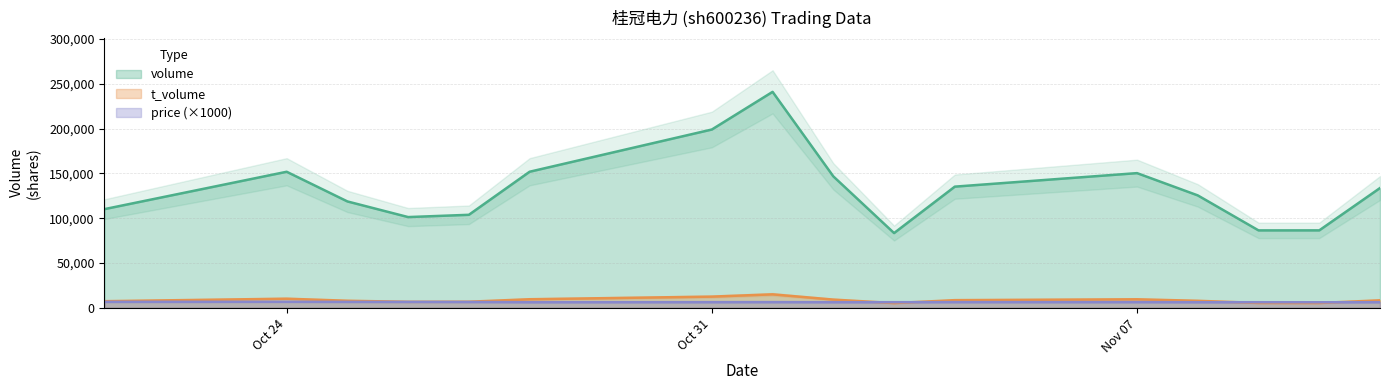

Reading left to right, transcribe all the data shown in this chart.

volume: 110088	151813	118678	101216	103757	151835	198980	241021	146658	83359	135198	150287	125412	86352	86378	133635
t_volume: 7307	10088	7791	6618	6721	9482	12411	14951	9089	5184	8470	9420	7741	5333	5279	8297
price: 6580	6630	6550	6510	6440	6180	6250	6280	6200	6190	6280	6280	6180	6160	6110	6210